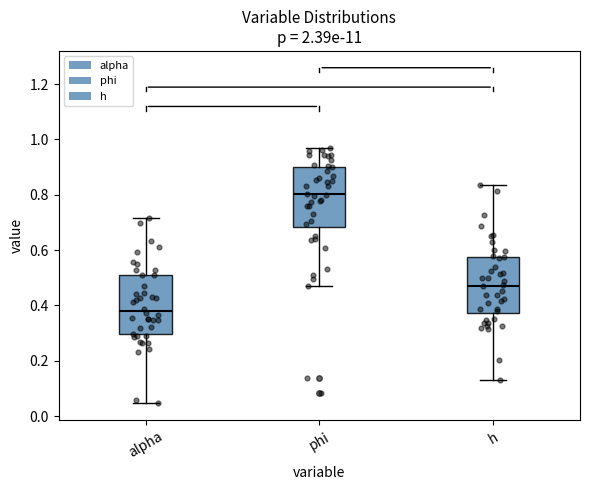

Where is the upper edge of the box for alpha on the y-axis? The values are not printed on the chart, so give them approximately, as read against the axis.

0.50